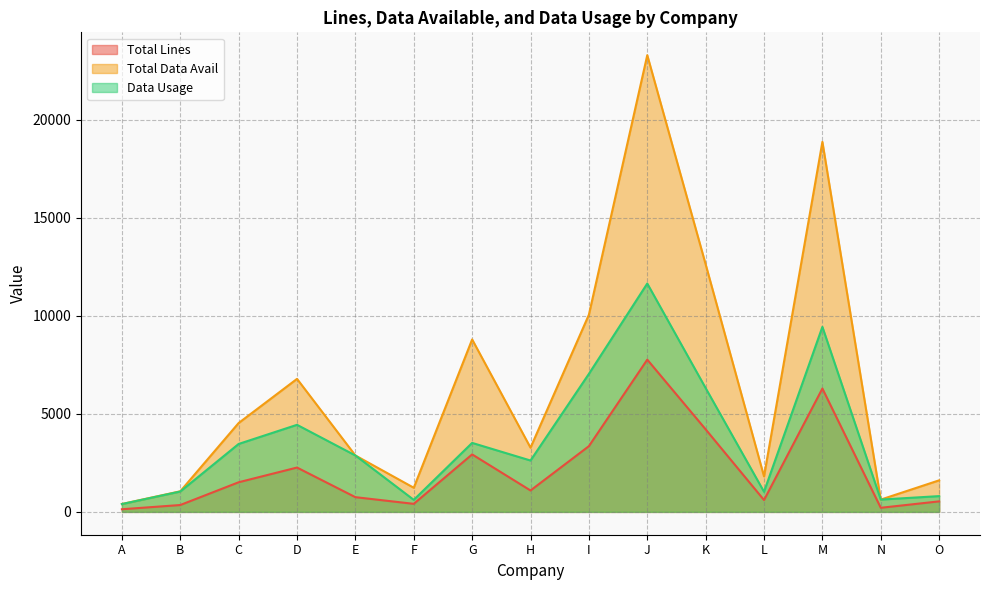

At which label does Data Usage first exceed 2875?

C